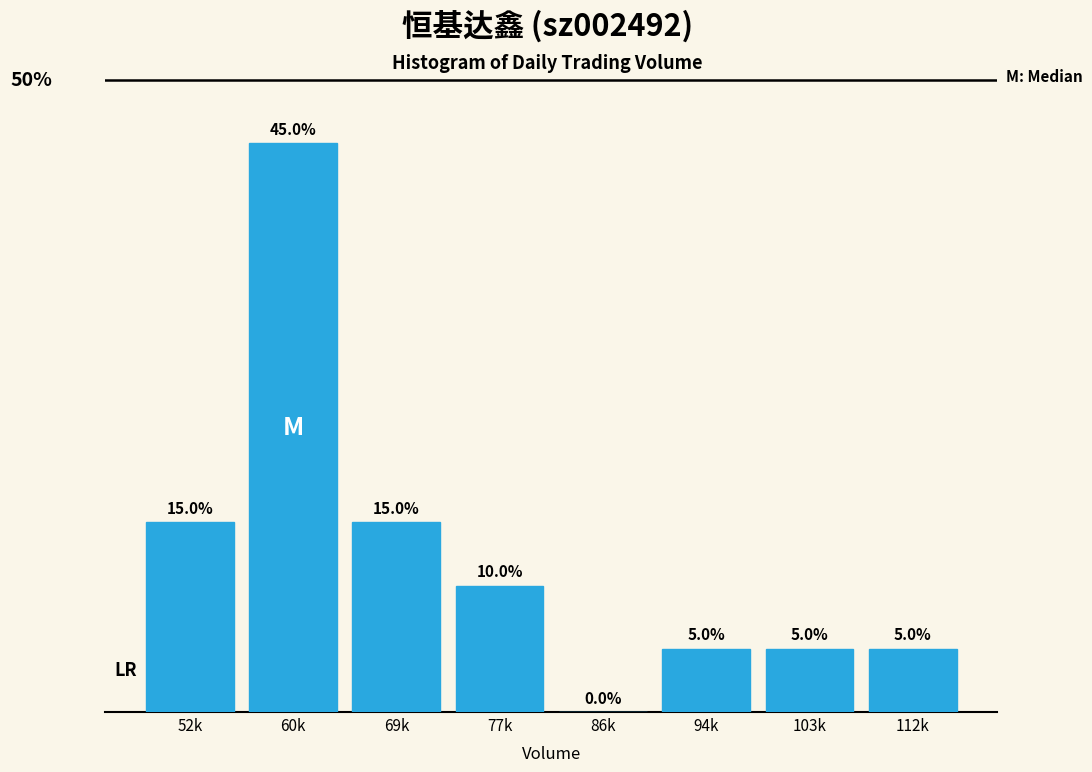

Which category has the highest value across all series?

60k